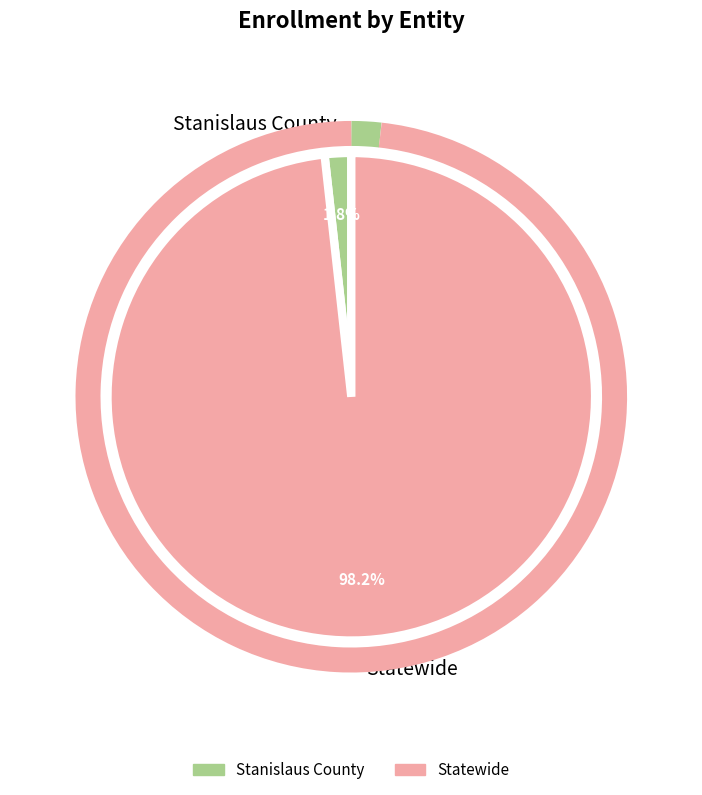

Rank the categories by value from lowest to highest.

Stanislaus County, Statewide